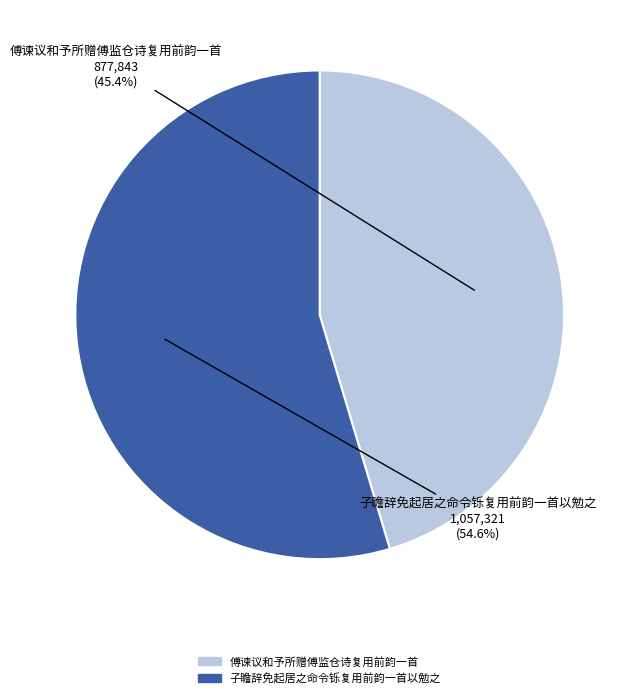

What is the majority slice?

子瞻辞免起居之命令铄复用前韵一首以勉之